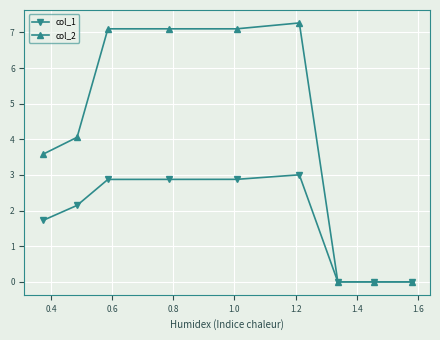

What is the highest value of the col_1 series?

3.0